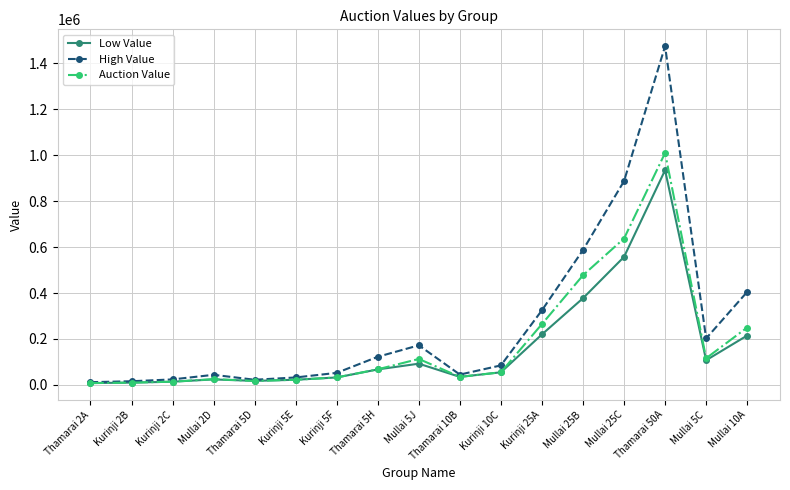

Which series has the largest range (max minus min)?

High Value